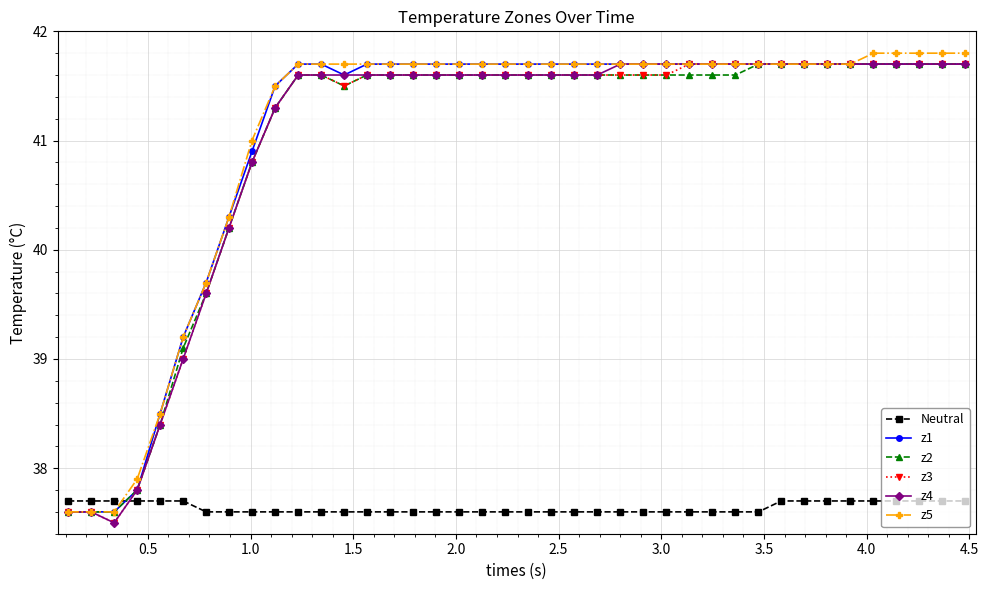

Which series ends up on top after the final intersection of Neutral and z4?

z4